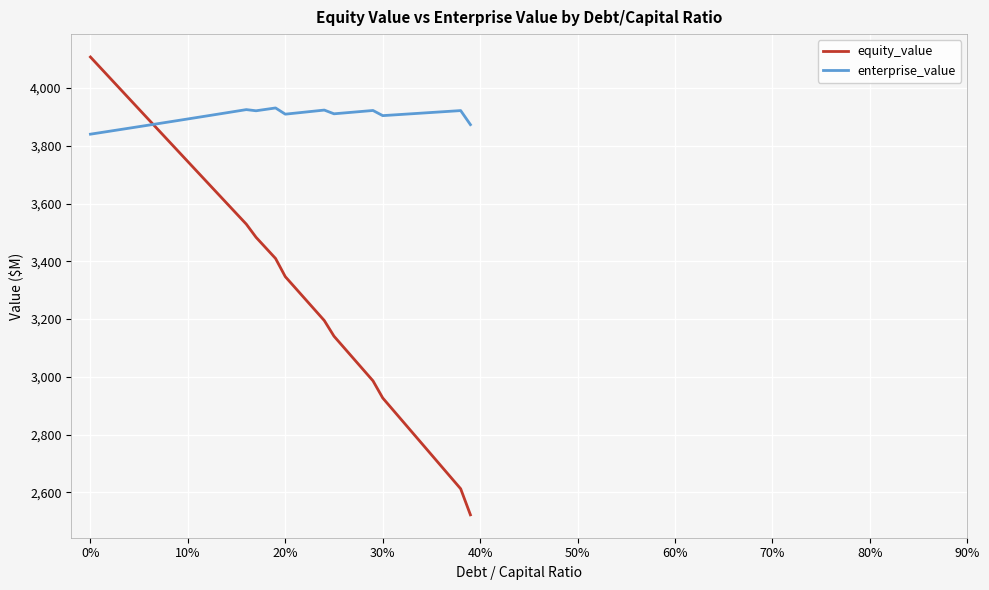

List the series in order of their overall mean, highest first.

enterprise_value, equity_value